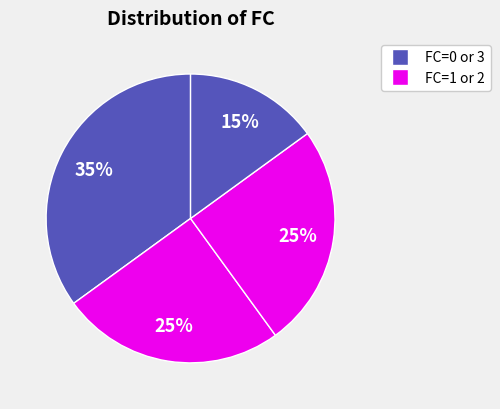

How many slices are in this pie chart?

4